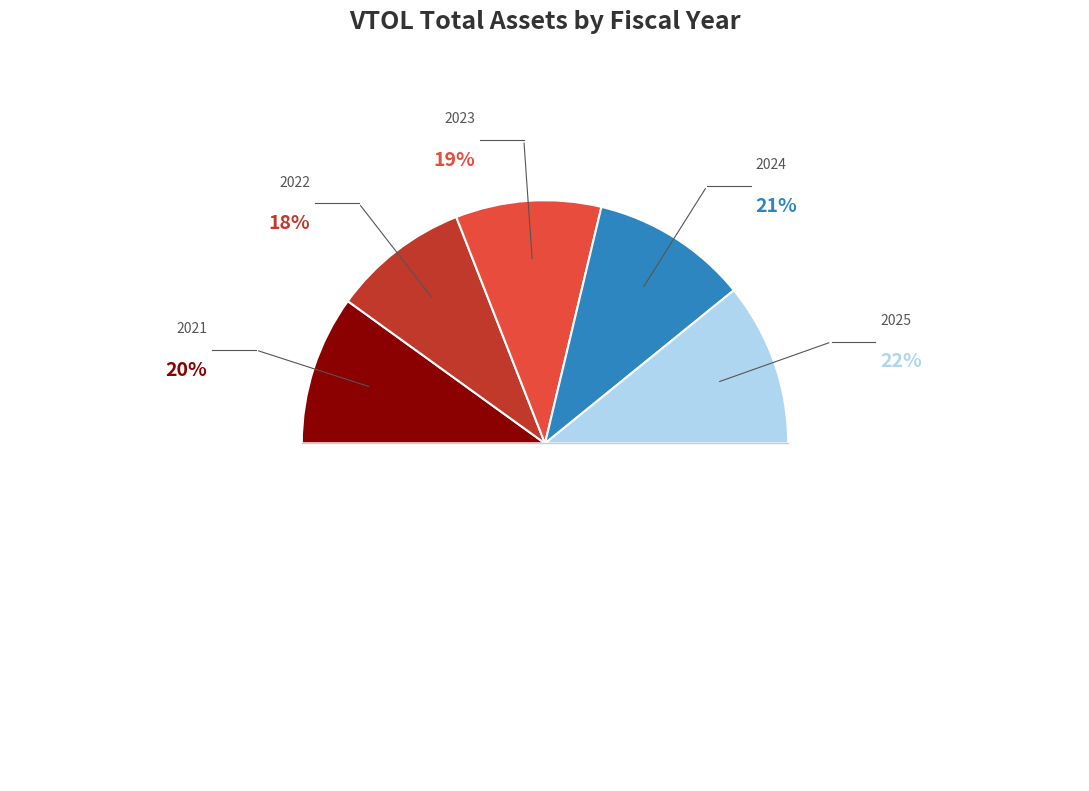

Is there a majority slice in this chart?

No